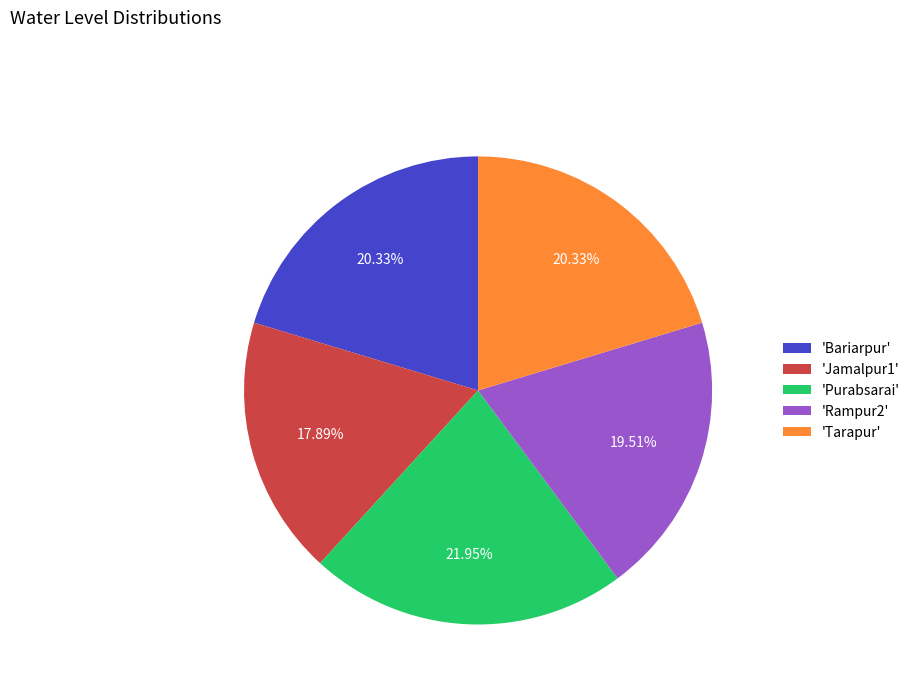

Between 'Bariarpur' and 'Jamalpur1', which is larger?

'Bariarpur'